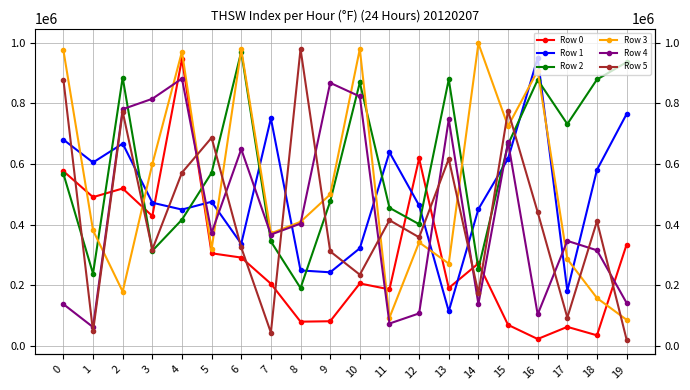

Where does the Row 2 series first go above 570812?

2